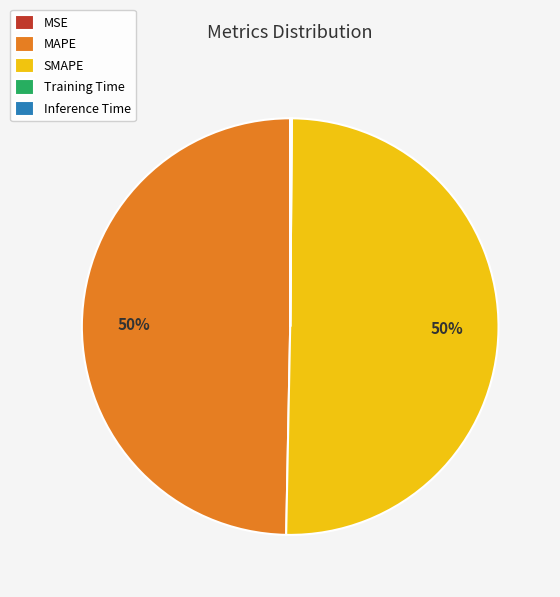

To the nearest percent, what percentage of the pie is SMAPE?

50%